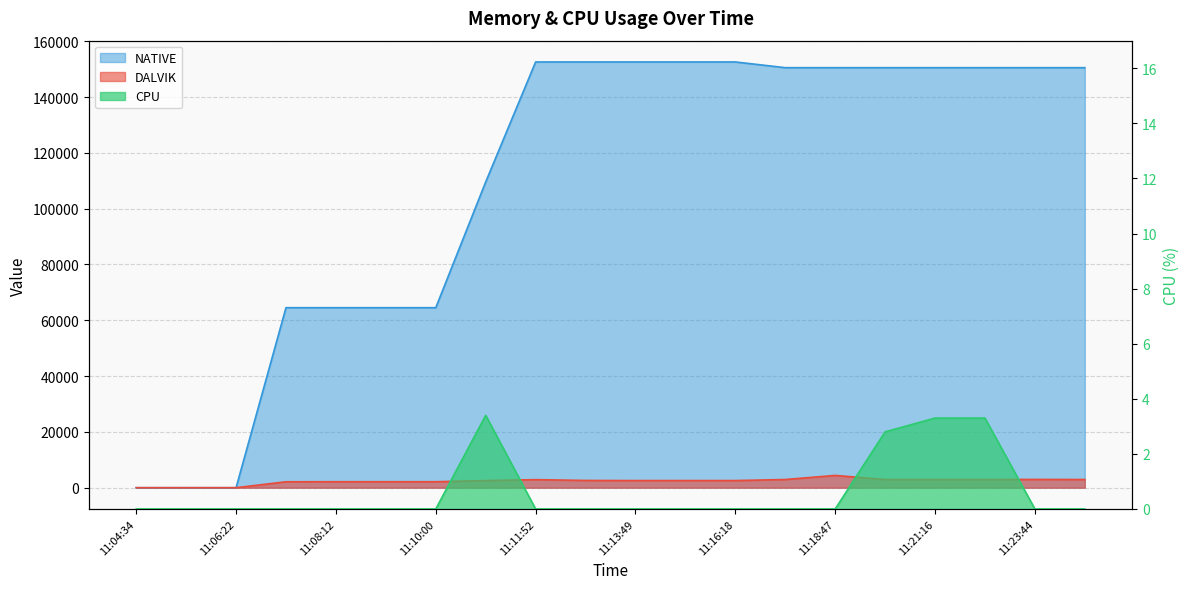

True or false: DALVIK has more than 1 points higher than both neighbors.

True